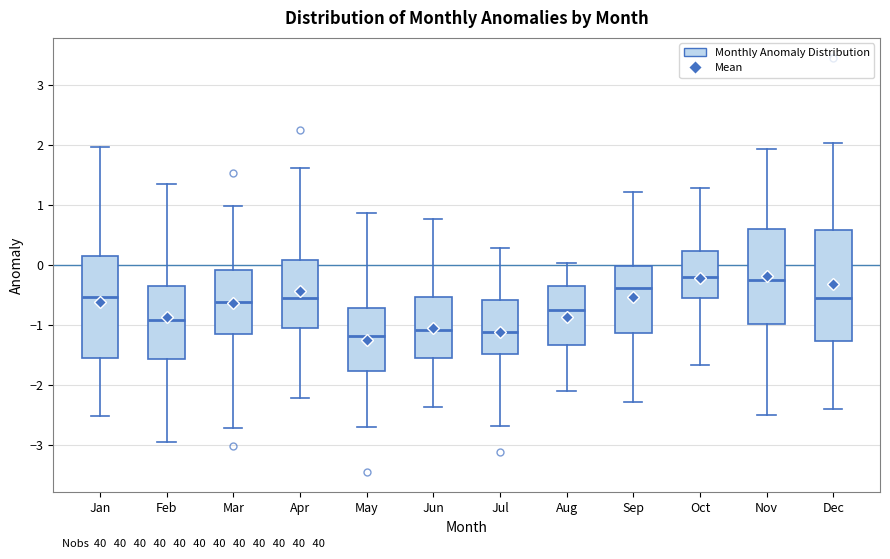

Reading left to right, transcribe this box plot: for each box, give where its median line is, the range the box spans, and where its two whiskers end, as read against the y-axis. The values are not printed on the chart, so give them approximately, as read against the axis.

Jan: median -0.5, box -1.5 to 0.1, whiskers -2.5 to 2.0
Feb: median -0.9, box -1.6 to -0.3, whiskers -2.9 to 1.4
Mar: median -0.6, box -1.2 to -0.1, whiskers -2.7 to 1.0
Apr: median -0.5, box -1.0 to 0.1, whiskers -2.2 to 1.6
May: median -1.2, box -1.8 to -0.7, whiskers -2.7 to 0.9
Jun: median -1.1, box -1.5 to -0.5, whiskers -2.4 to 0.8
Jul: median -1.1, box -1.5 to -0.6, whiskers -2.7 to 0.3
Aug: median -0.7, box -1.3 to -0.3, whiskers -2.1 to 0.0
Sep: median -0.4, box -1.1 to 0.0, whiskers -2.3 to 1.2
Oct: median -0.2, box -0.6 to 0.2, whiskers -1.7 to 1.3
Nov: median -0.2, box -1.0 to 0.6, whiskers -2.5 to 1.9
Dec: median -0.5, box -1.3 to 0.6, whiskers -2.4 to 2.0